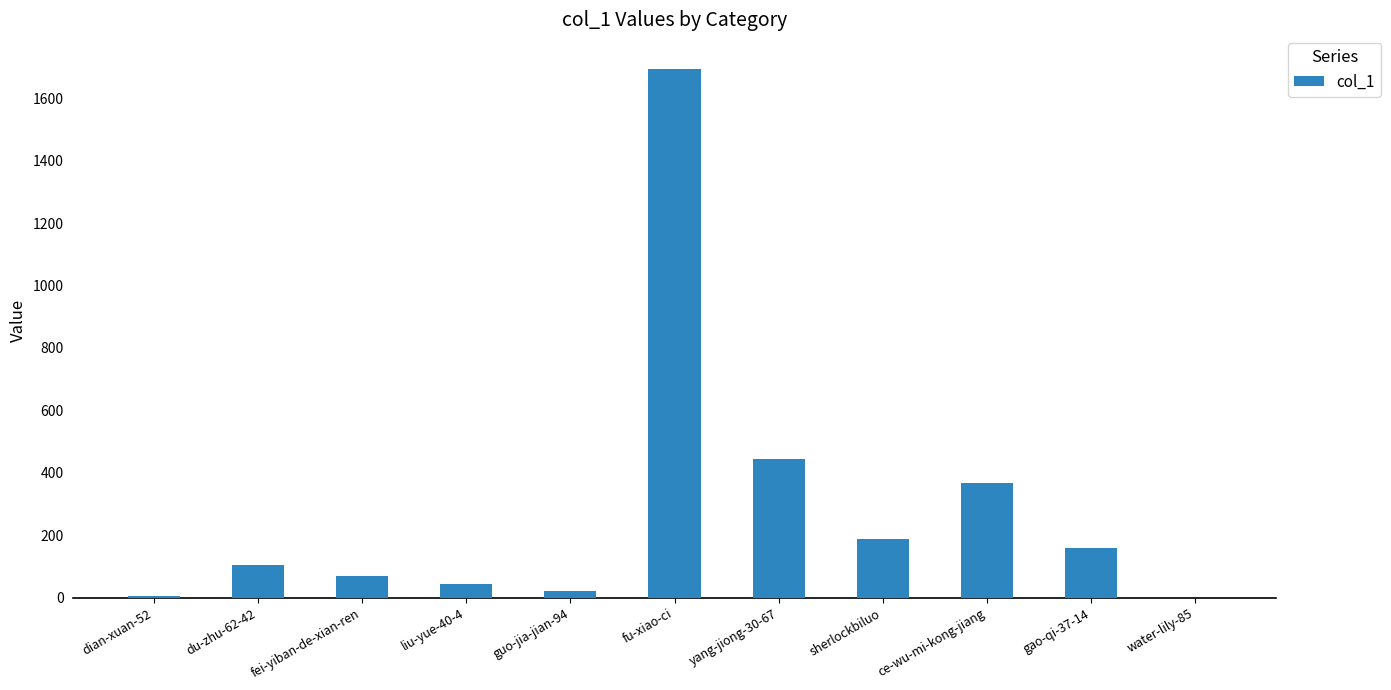

Where is the data nearest to the value 846?

yang-jiong-30-67